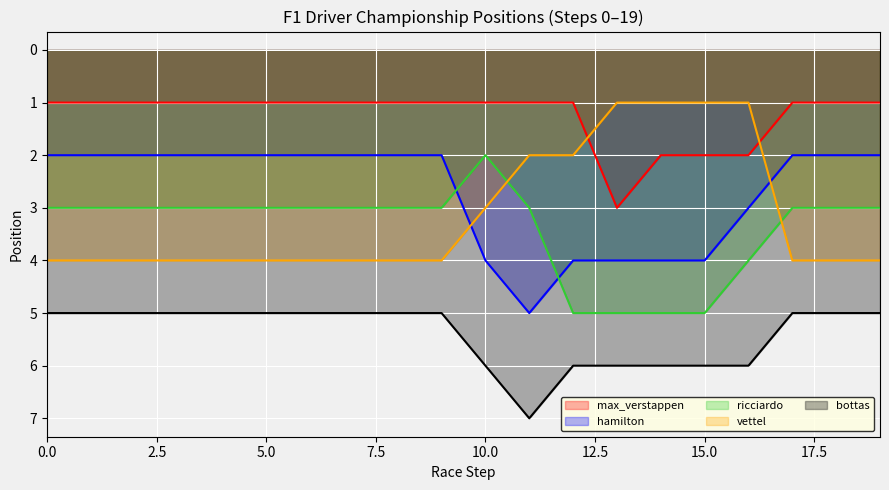

Does the chart display data point markers on the line(s)?

No